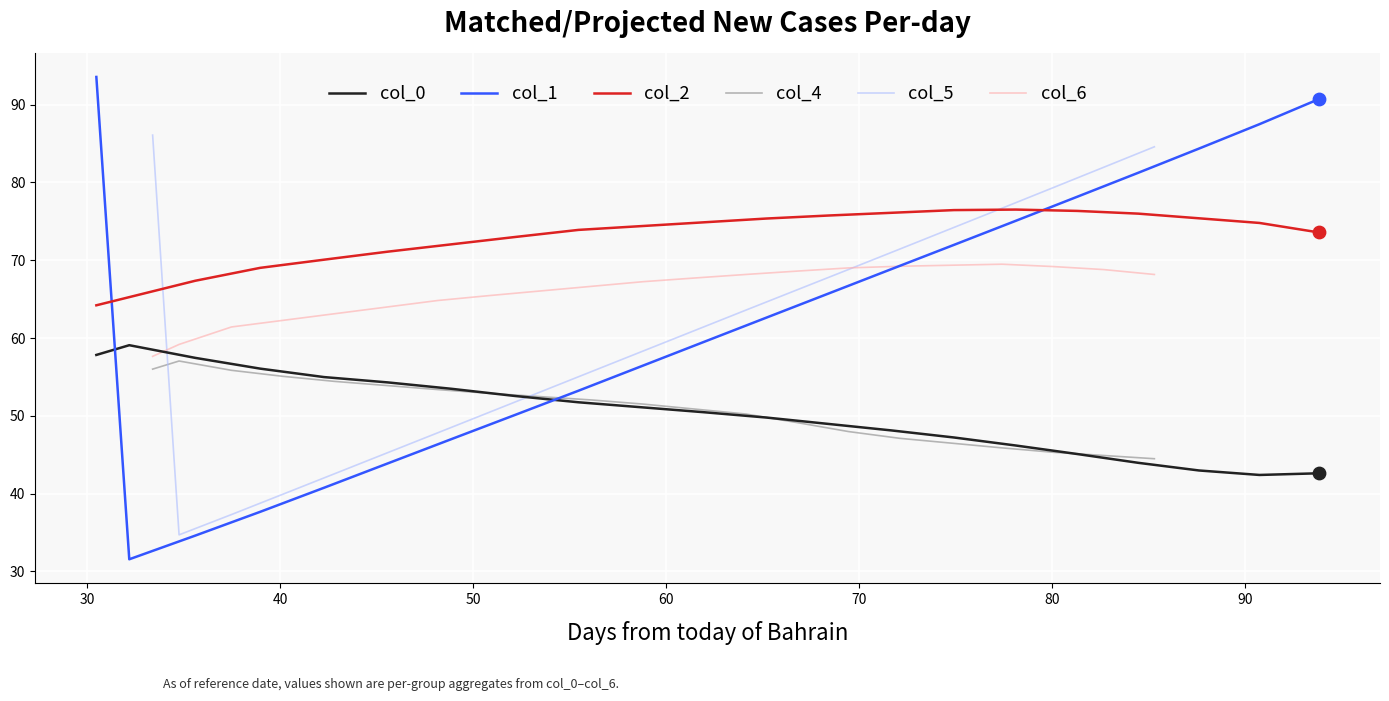

At how many categories does at least one series exceed 37?

21